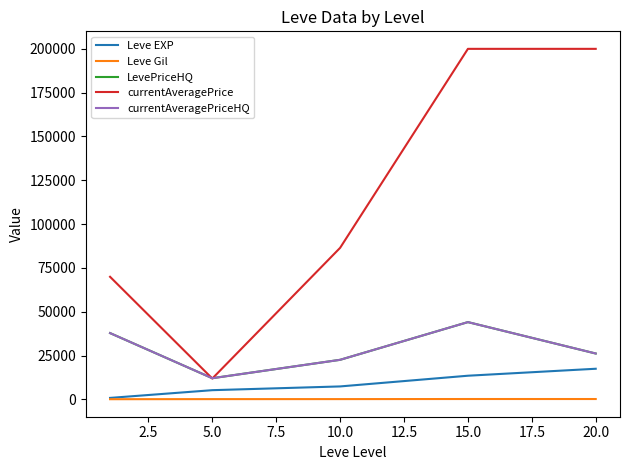

Is this an area chart (filled region under the line)?

No